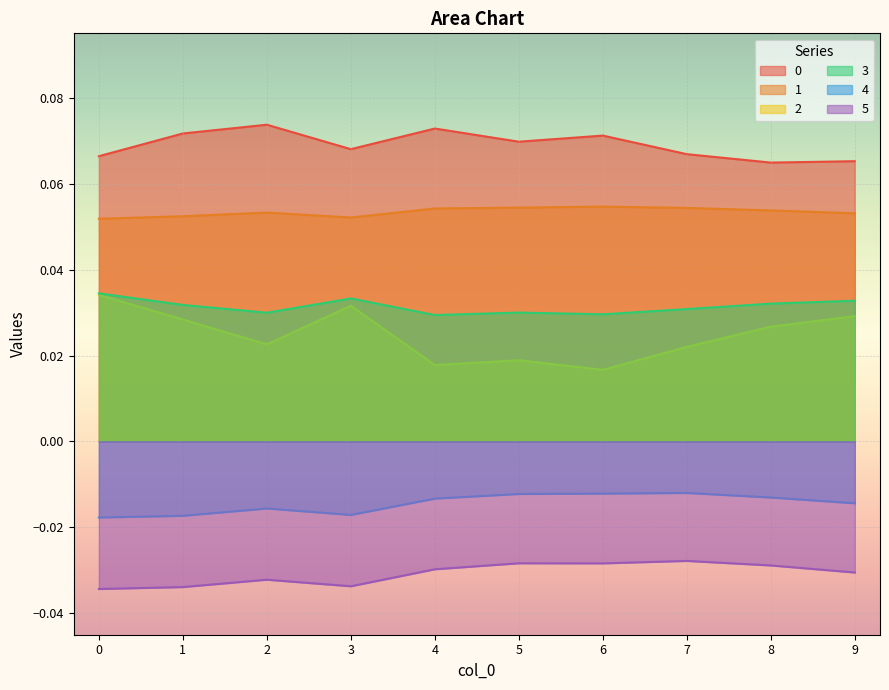

What is the value of the 0 point at the 10th from the left?

0.1